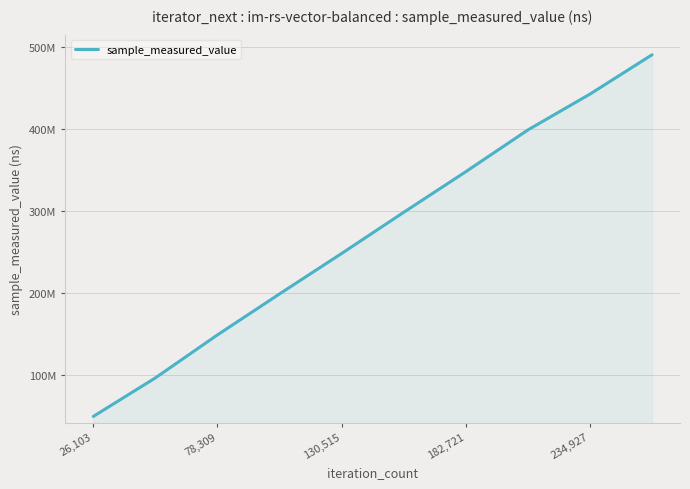

Does the chart have visible grid lines?

Yes